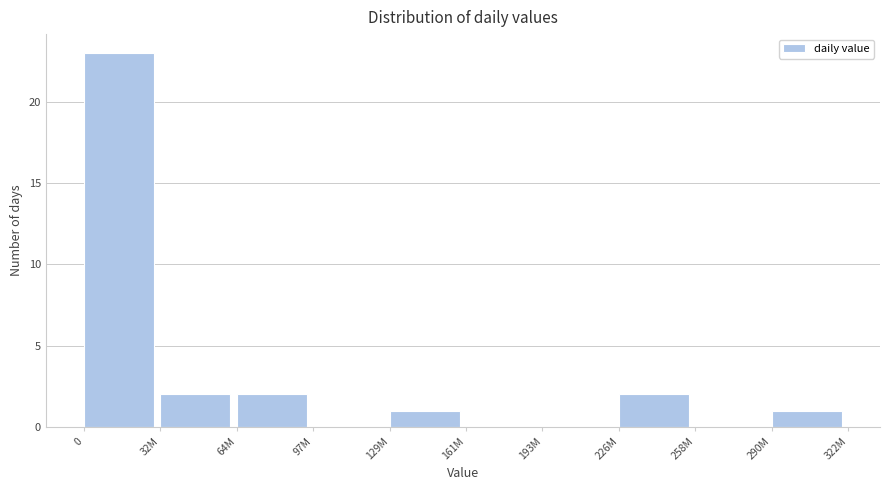

Reading left to right, transcribe all the data shown in this chart.

0=23	32M=2	64M=2	97M=0	129M=1	161M=0	193M=0	226M=2	258M=0	290M=1